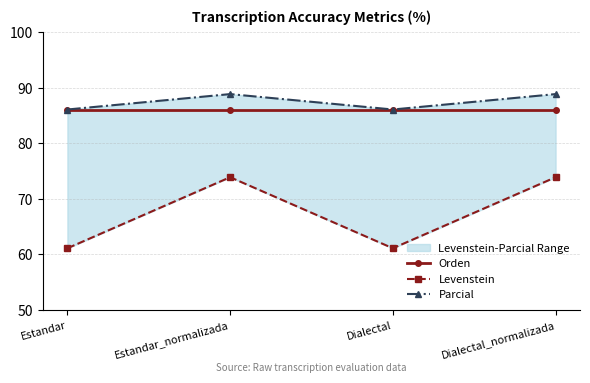

Between Dialectal and Dialectal_normalizada, which is larger?

Dialectal